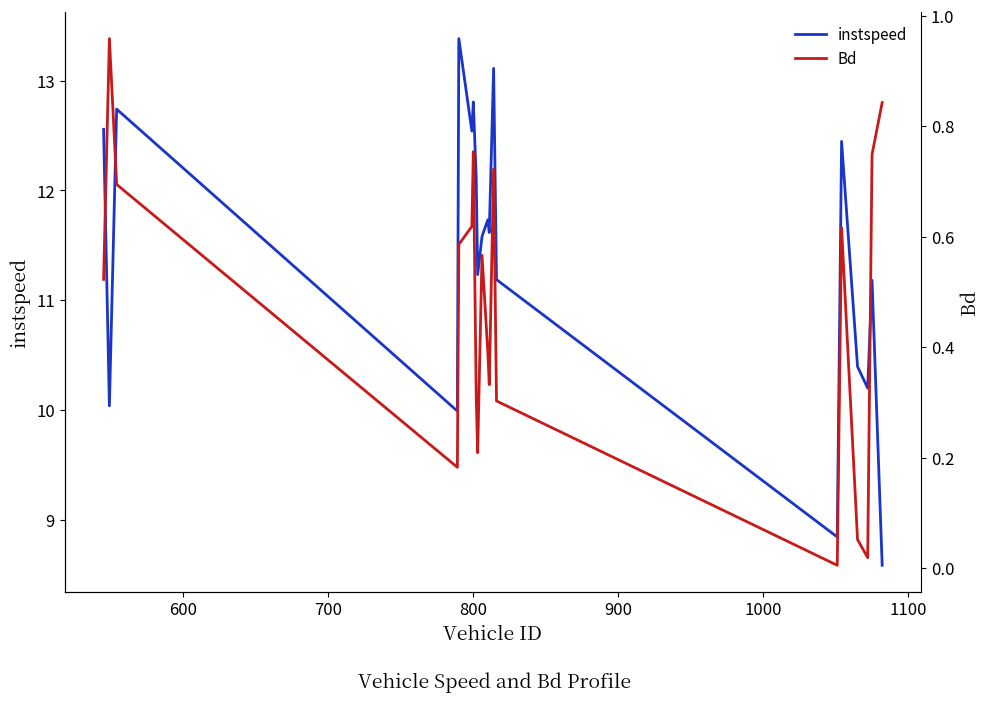

What is the maximum value for instspeed?

13.4